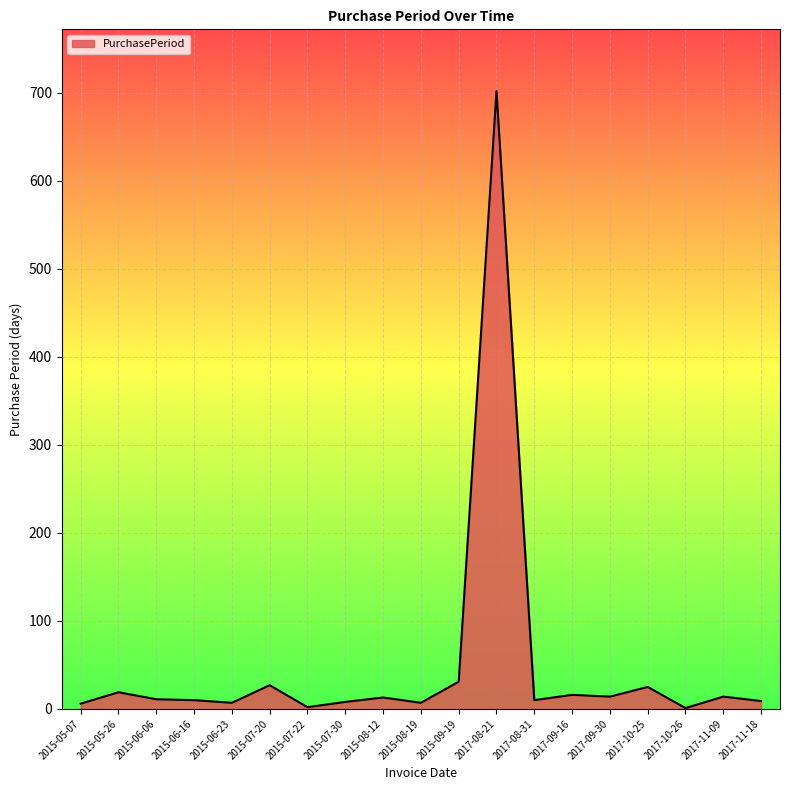

What is the greatest value displayed?

702